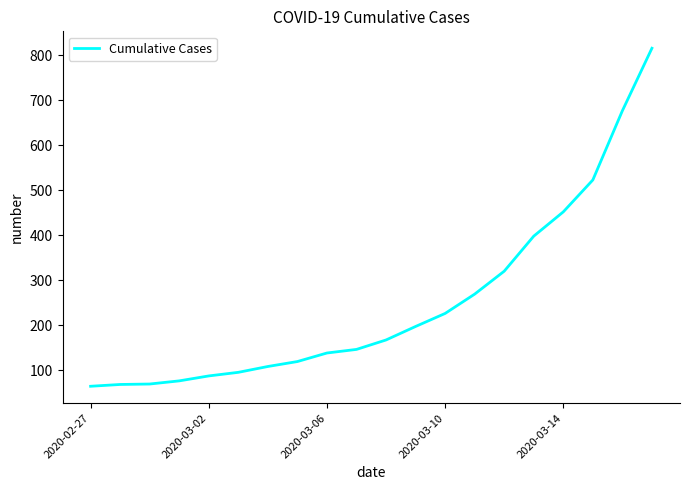

What is the minimum value shown in the chart?

64